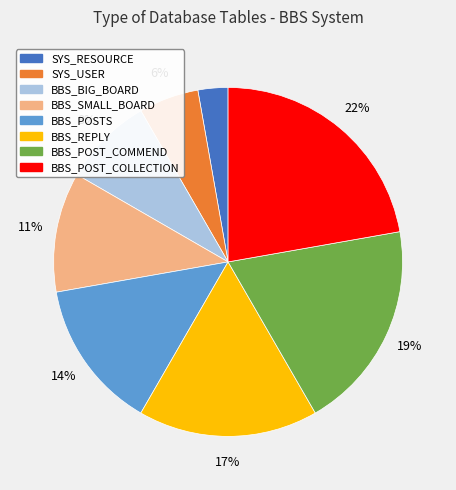

Is the sum of BBS_POSTS and BBS_POST_COMMEND greater than half?

No